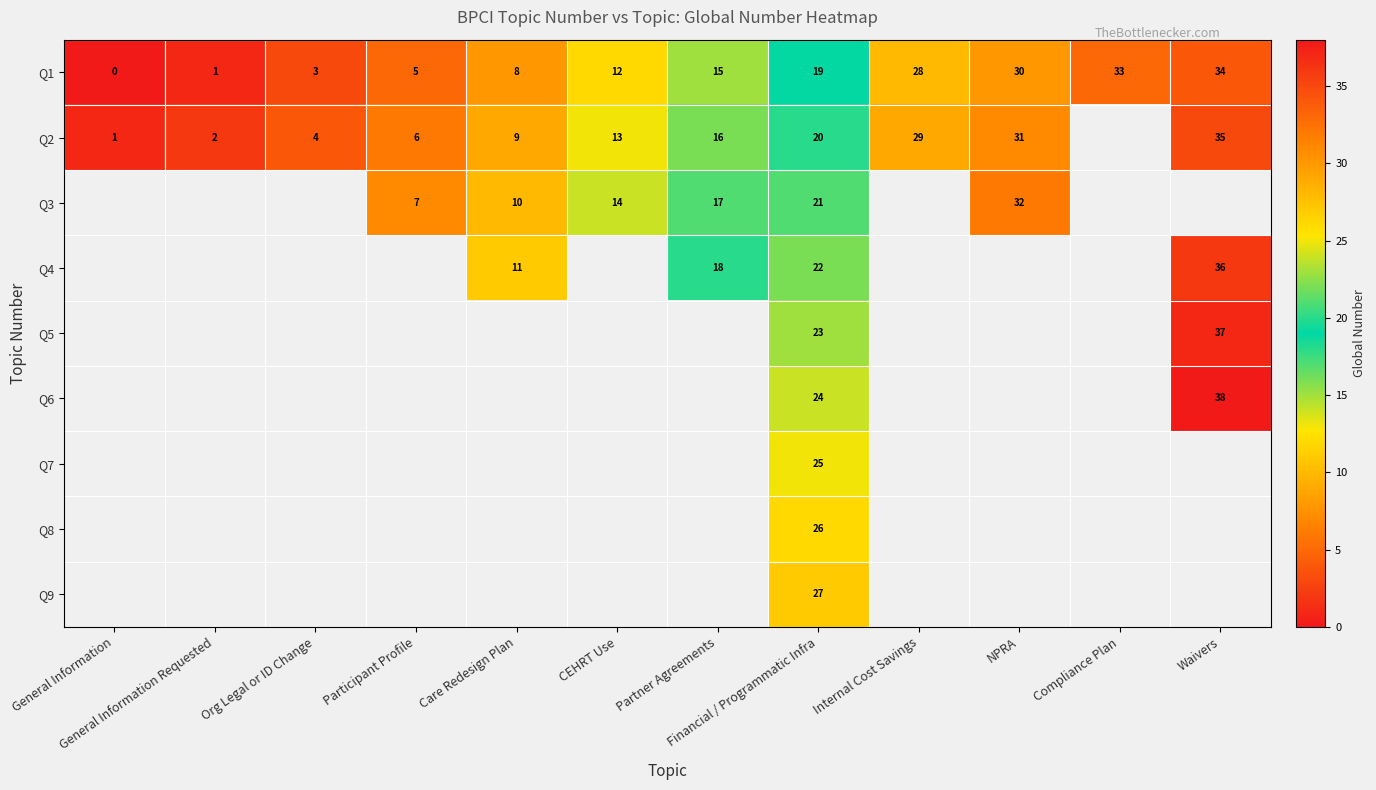

What is the difference between the highest and lowest values at Participant Profile?

2.0